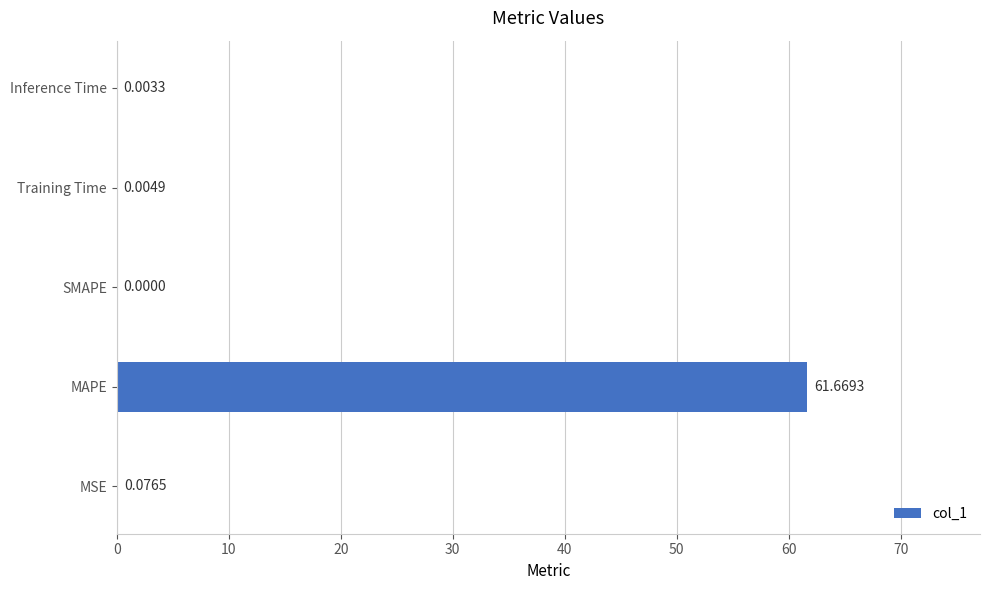

At which category does the chart reach its peak across all series?

MAPE